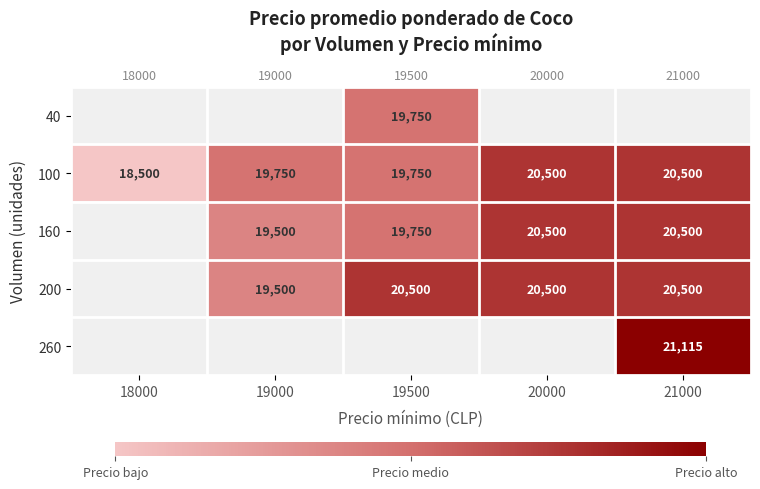

Which series has the widest spread of values?

100